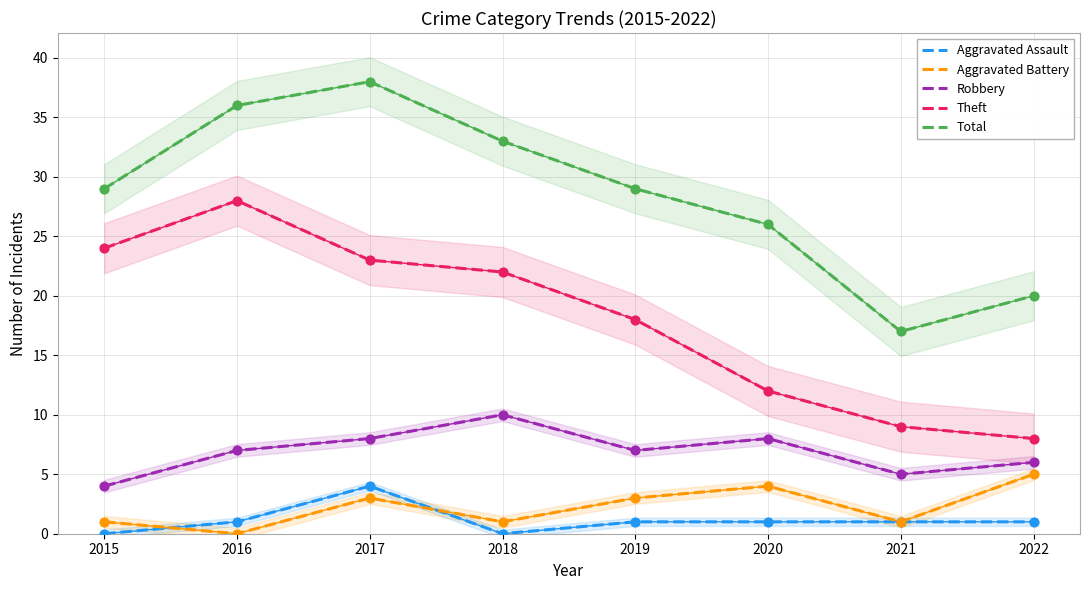

What is the total value across all series at 2021?

33